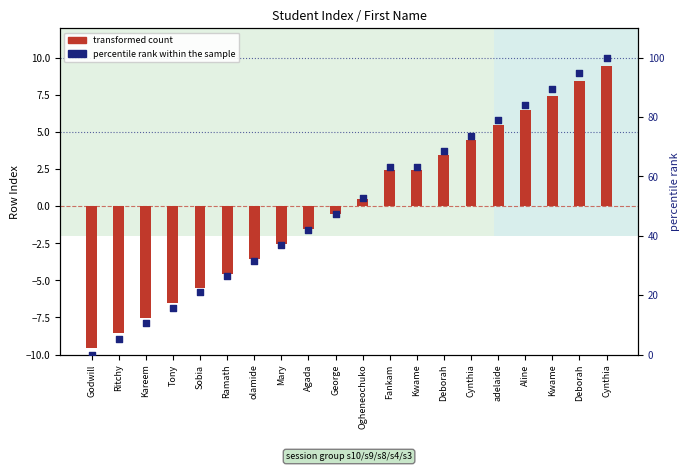

Which series has the widest spread of Y values?

percentile rank within the sample